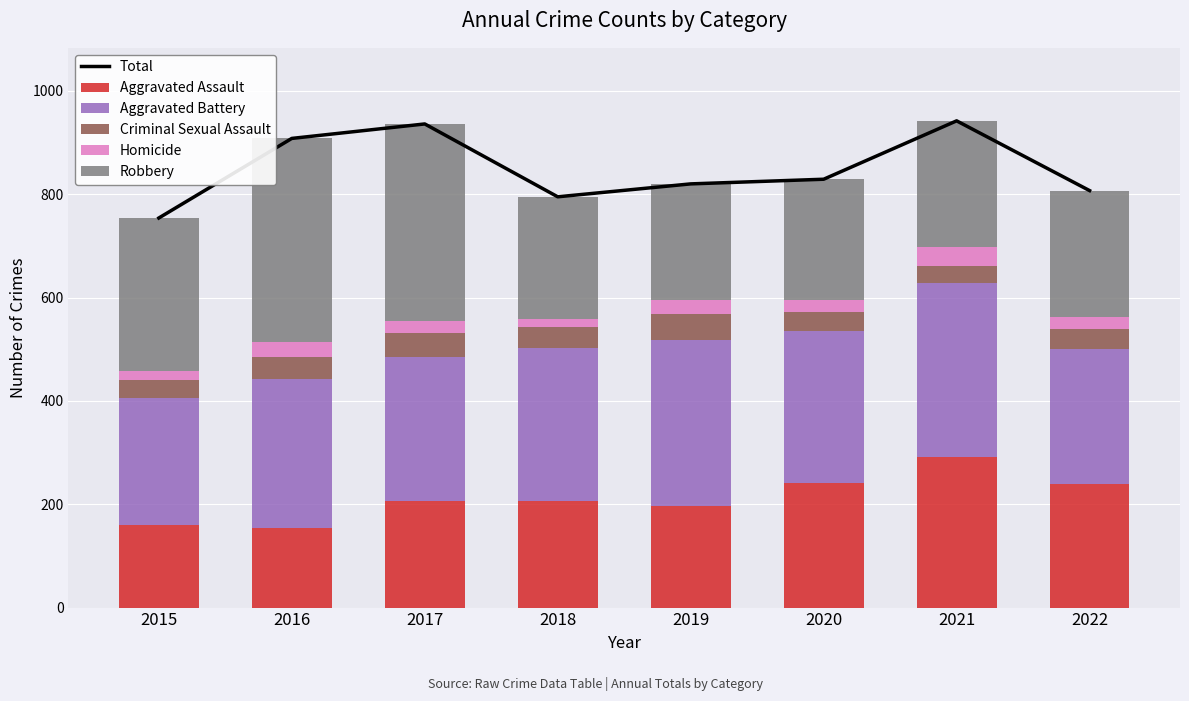

Count the Aggravated Battery values in the range 277 to 321.

5